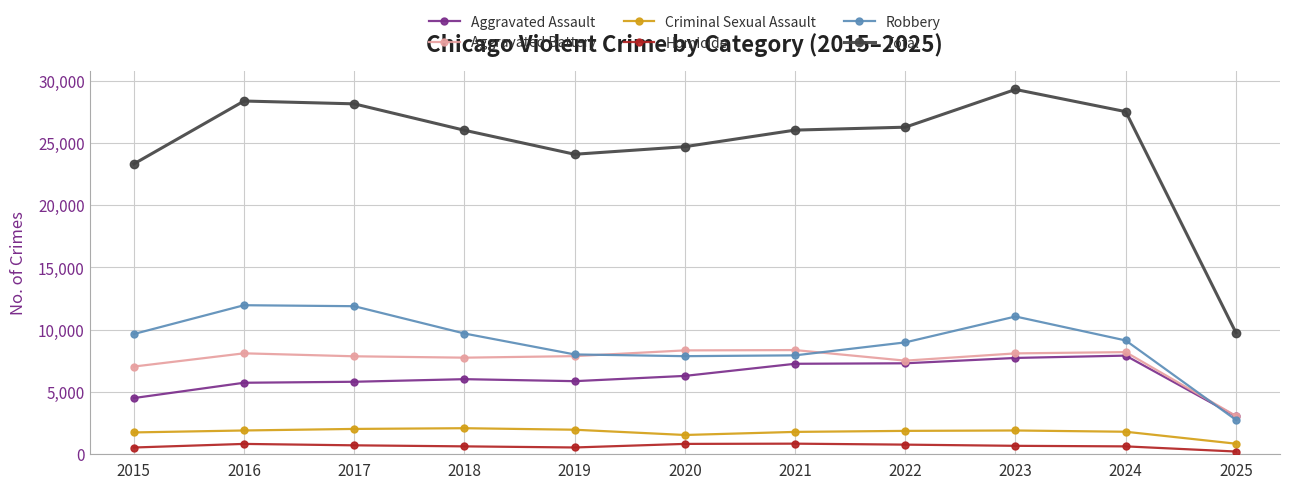

The value of Criminal Sexual Assault at 2018 is 2051. True or false?

True